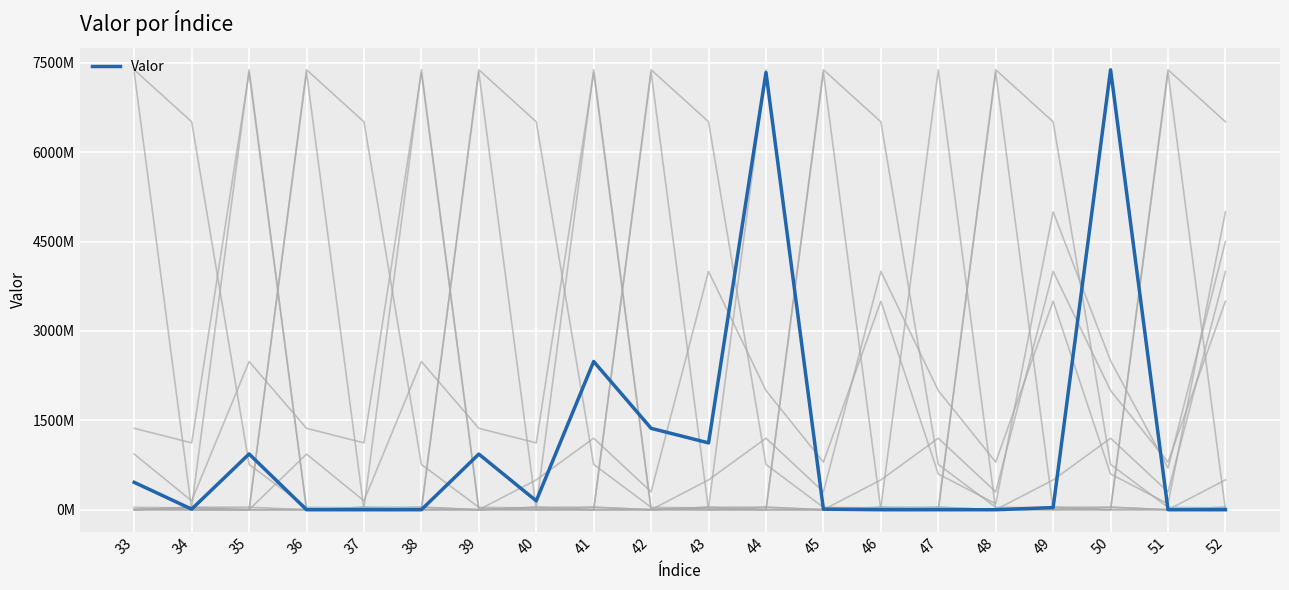

What is the sum of all values?

22230092000